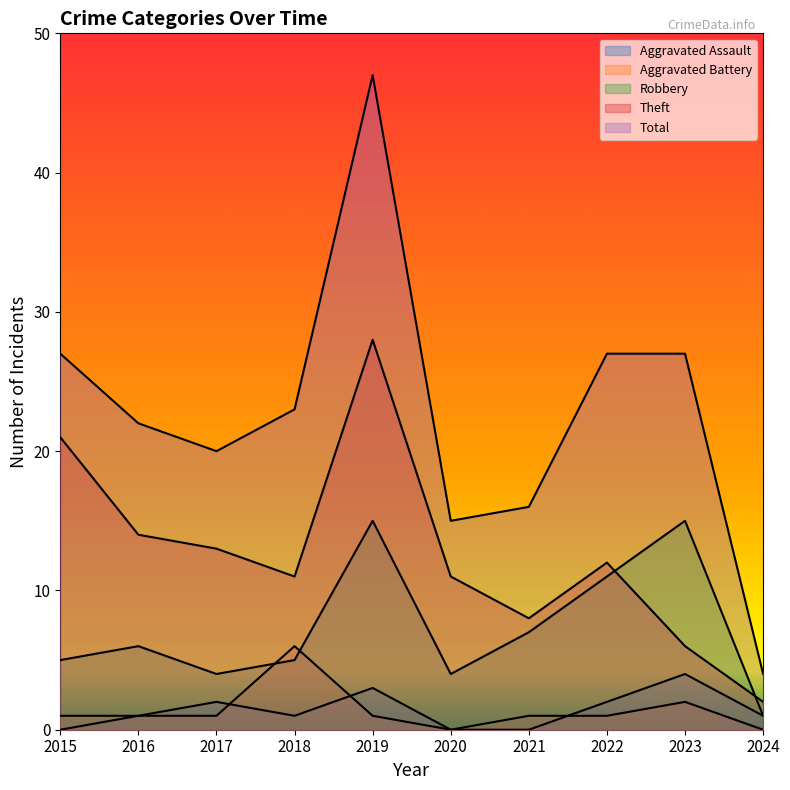

Which series has the widest spread of values?

Total